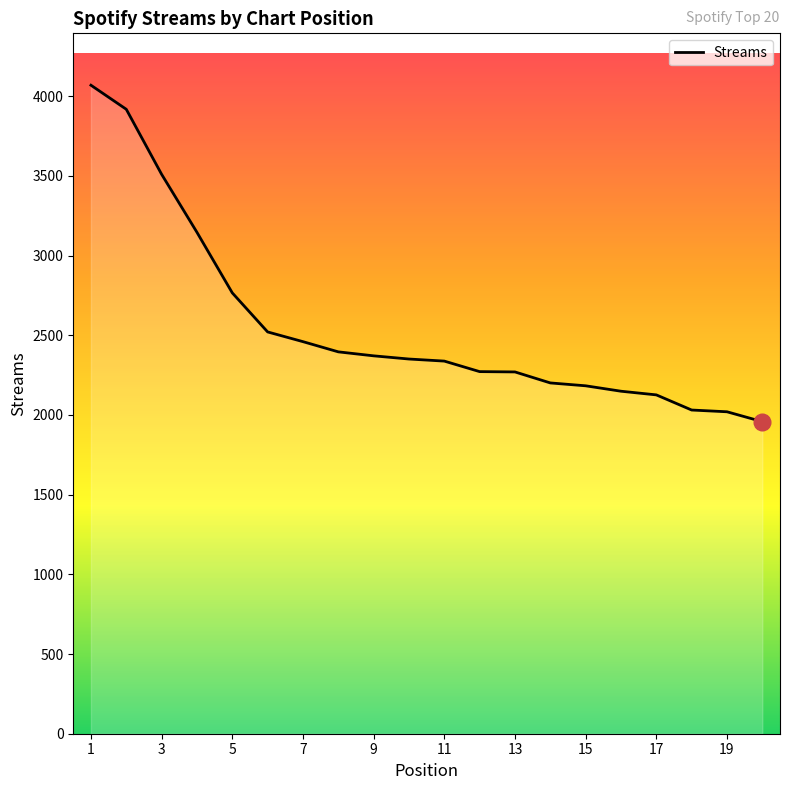

What is the smallest value displayed?

1958